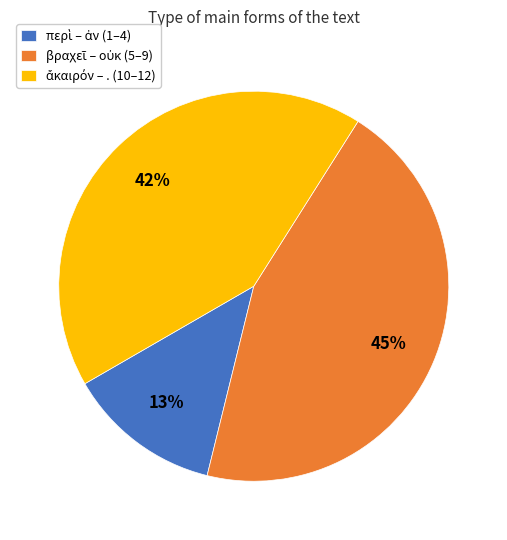

How many segments does this pie chart have?

3